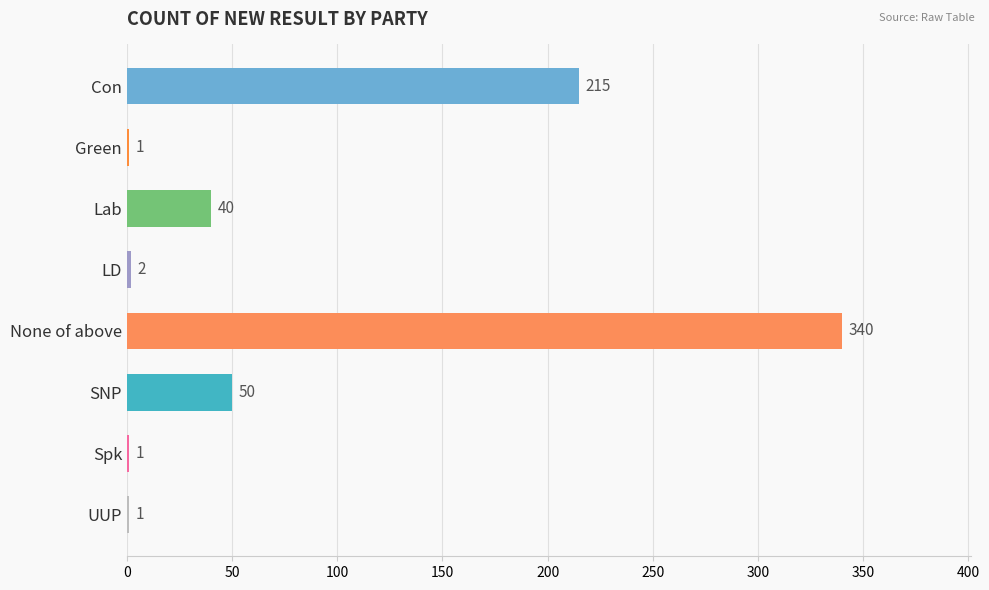

What is the sum of the values at UUP and SNP?

51